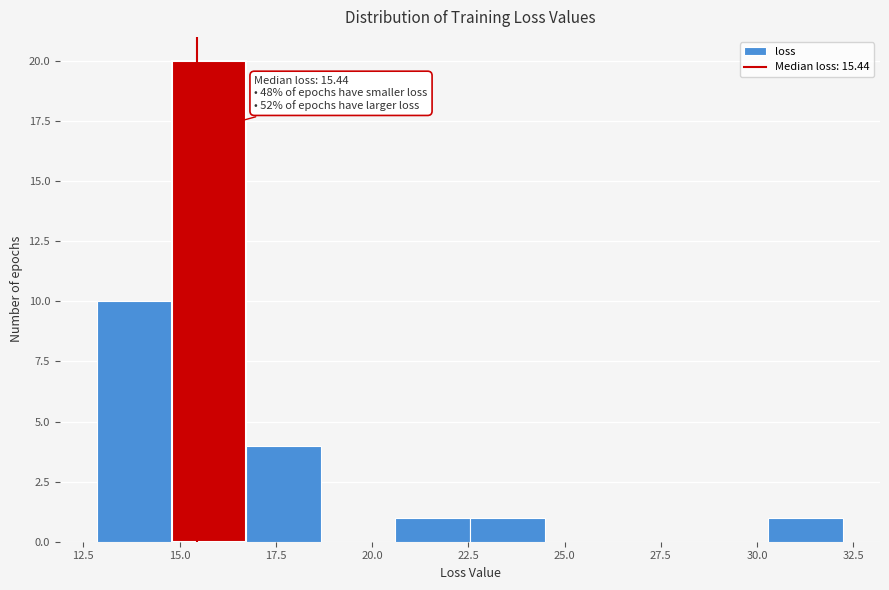

Around what value on the x-axis is the tallest bar? Give the approximate position of its centre, as read against the axis.

16.0